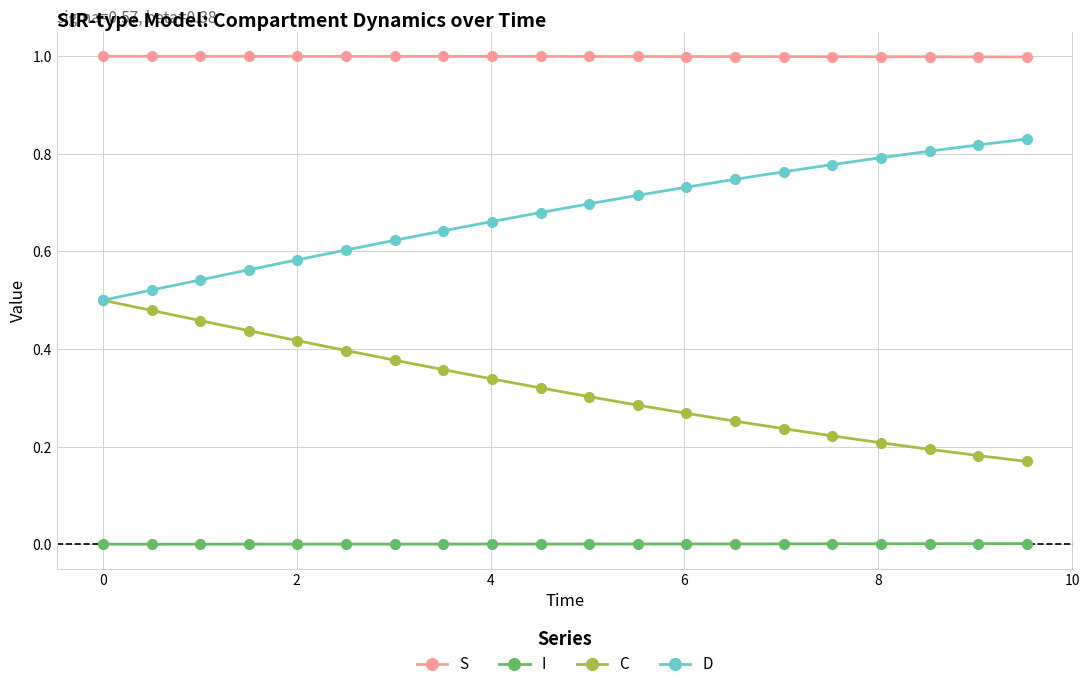

True or false: I and D cross at least once.

False